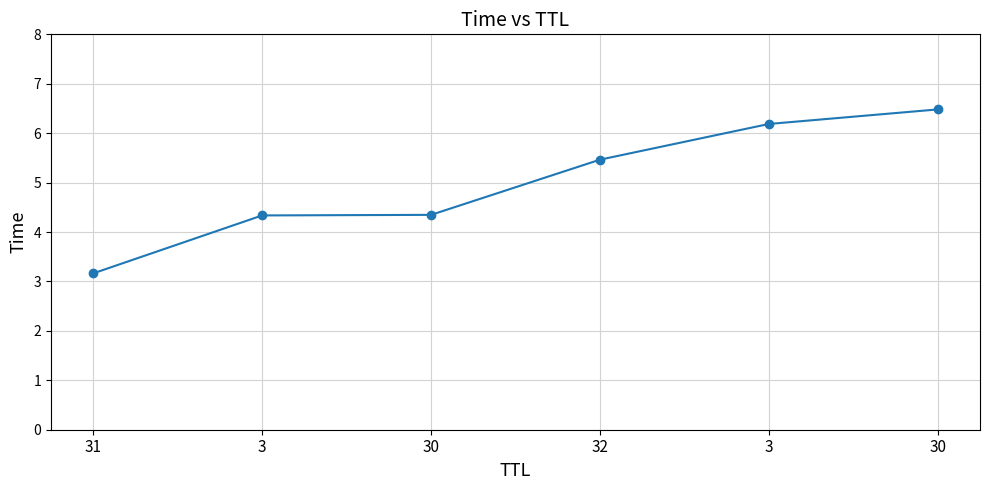

Count the number of categories in the chart.

6